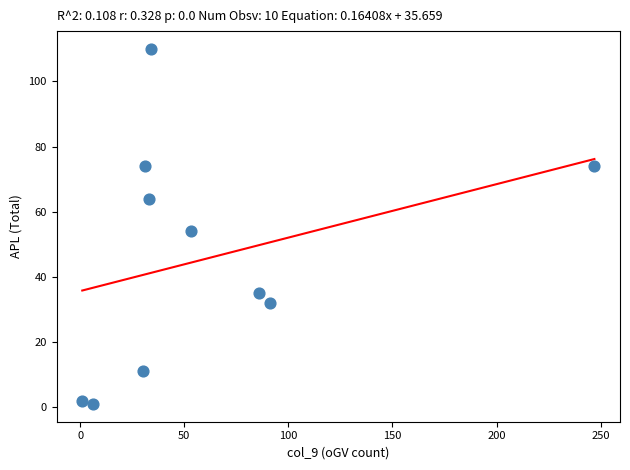

What is the range of Y values (max minus min)?

109